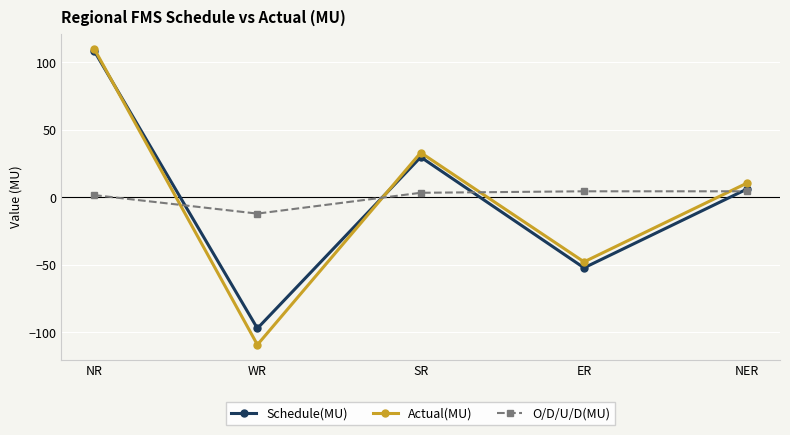

Is the value of Schedule(MU) at ER greater than the value of O/D/U/D(MU) at ER?

No